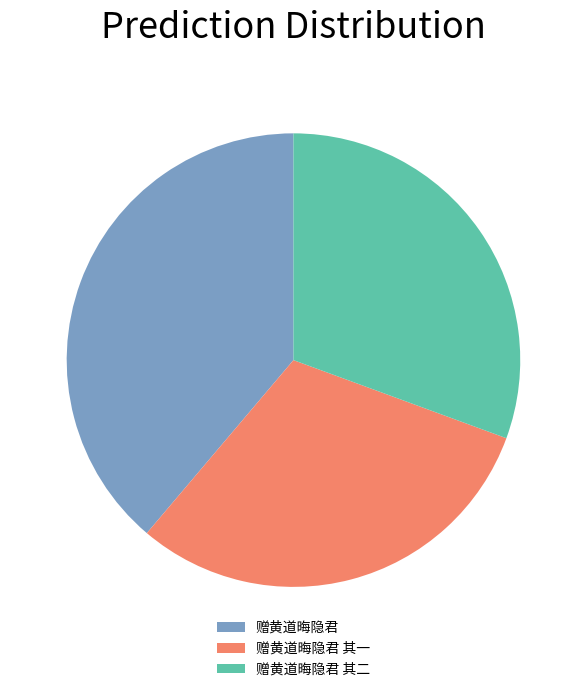

Combined, do 赠黄道晦隐君 and 赠黄道晦隐君 其二 account for over 50%?

Yes